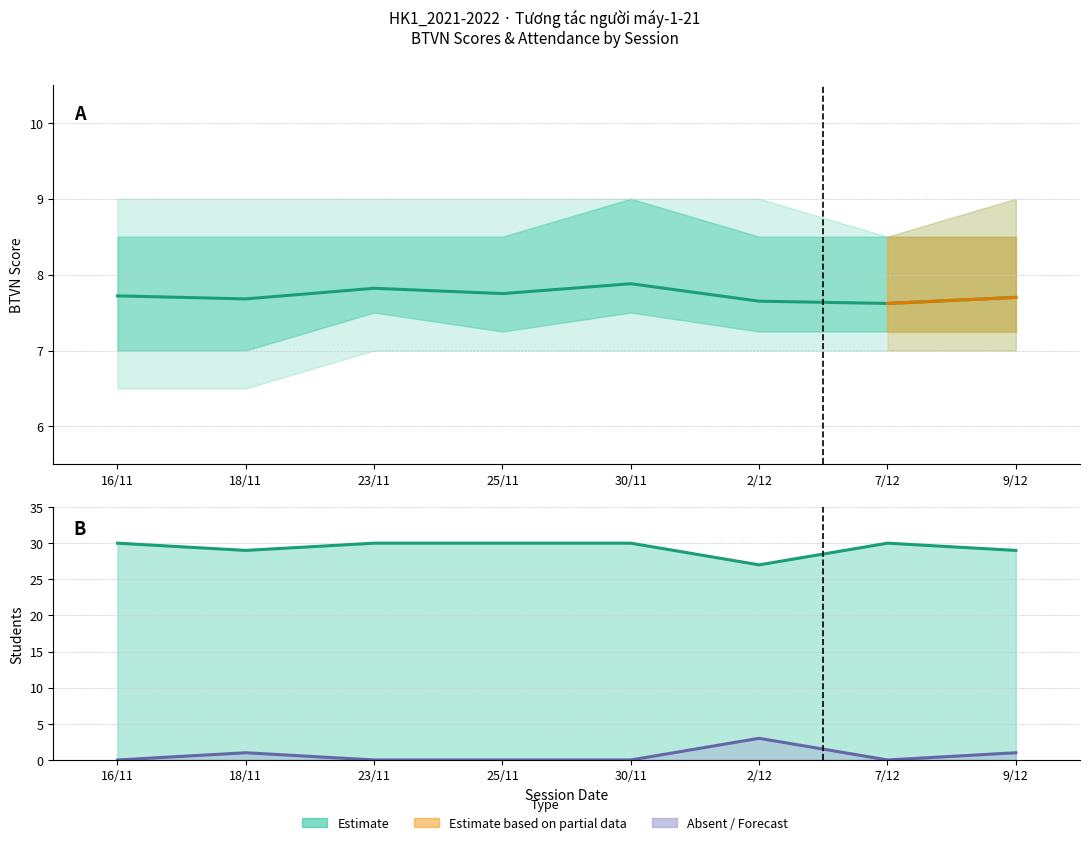

What is the total value across all series at 23/11?

37.8